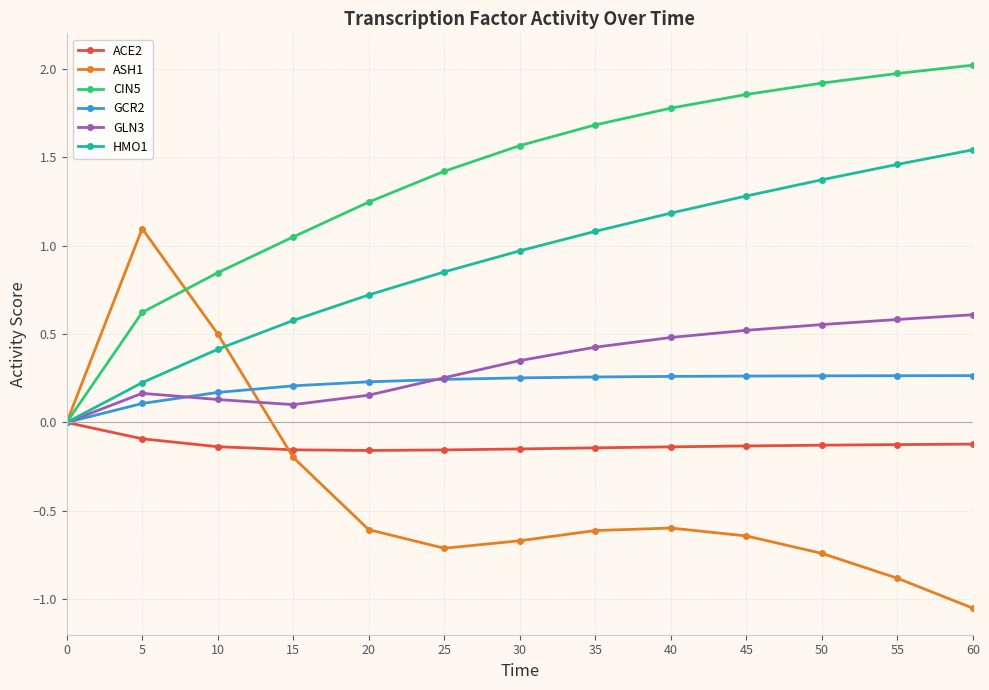

True or false: GLN3 has a value of 0.5 at 45.

True